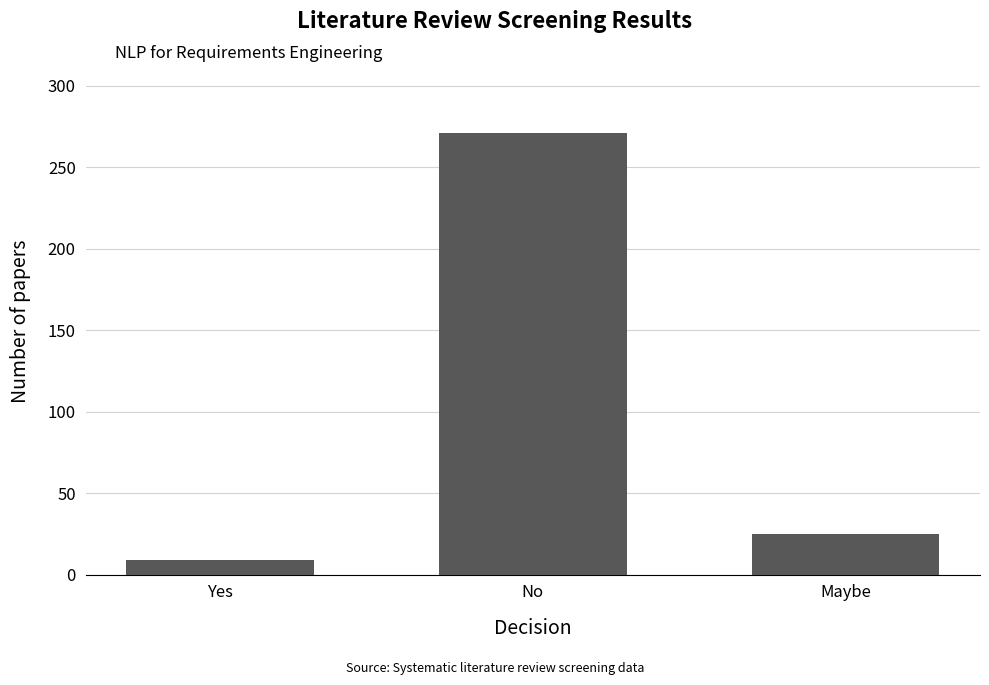

True or false: the data shows 9 at Yes.

True